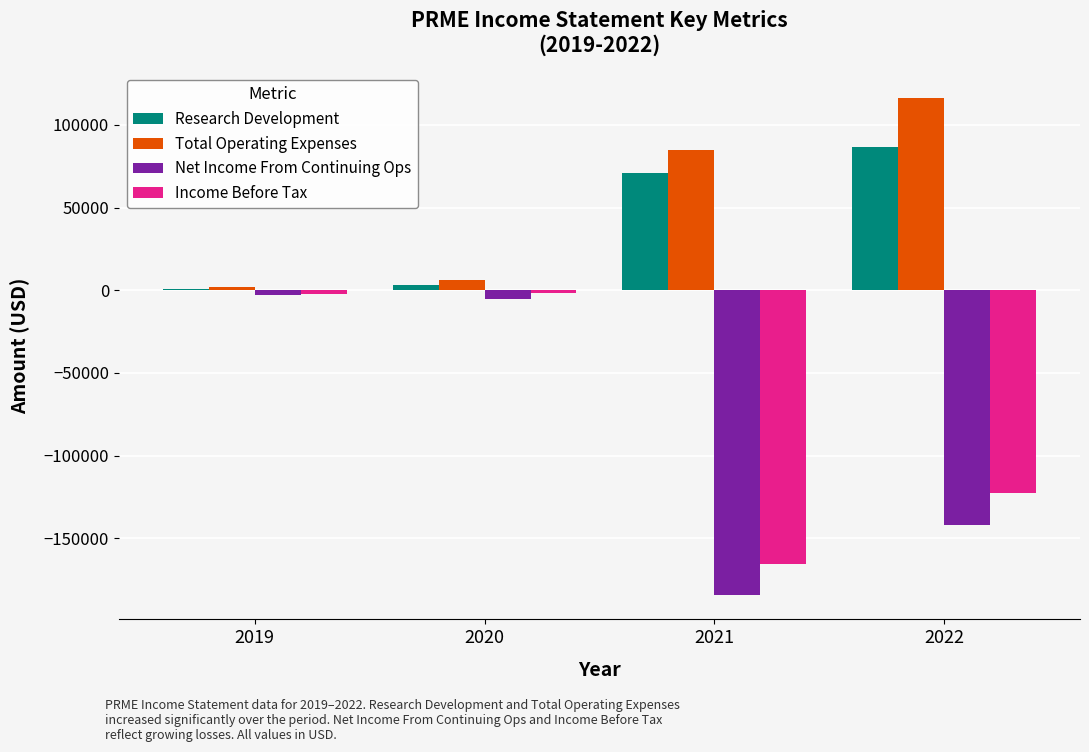

What are all the series names shown in the legend?

Research Development, Total Operating Expenses, Net Income From Continuing Ops, Income Before Tax